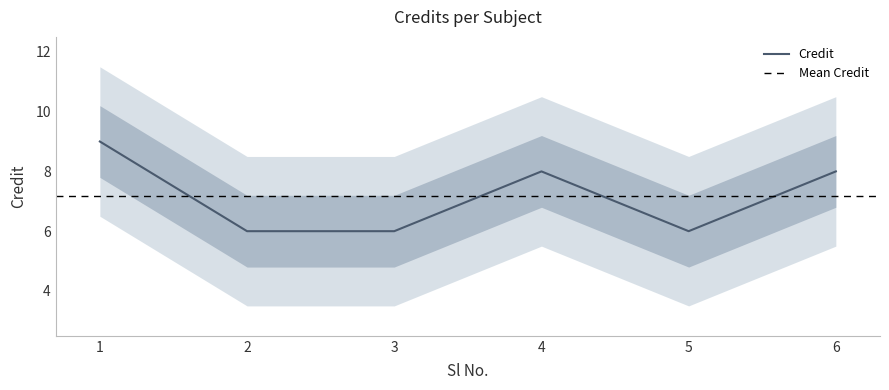

What is the sum of all values?

43